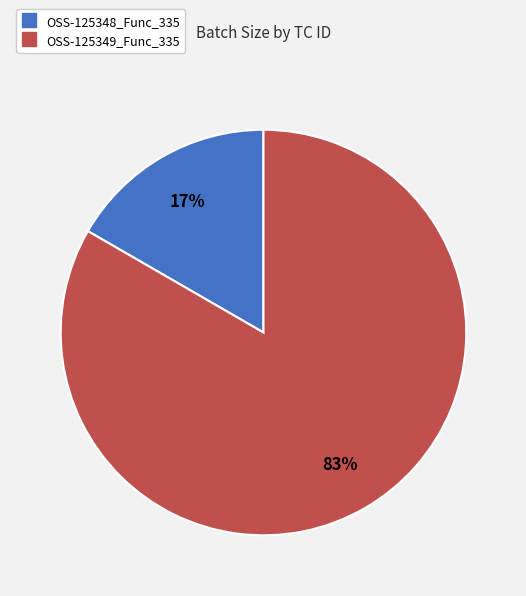

Is OSS-125348_Func_335 the majority of the pie?

No